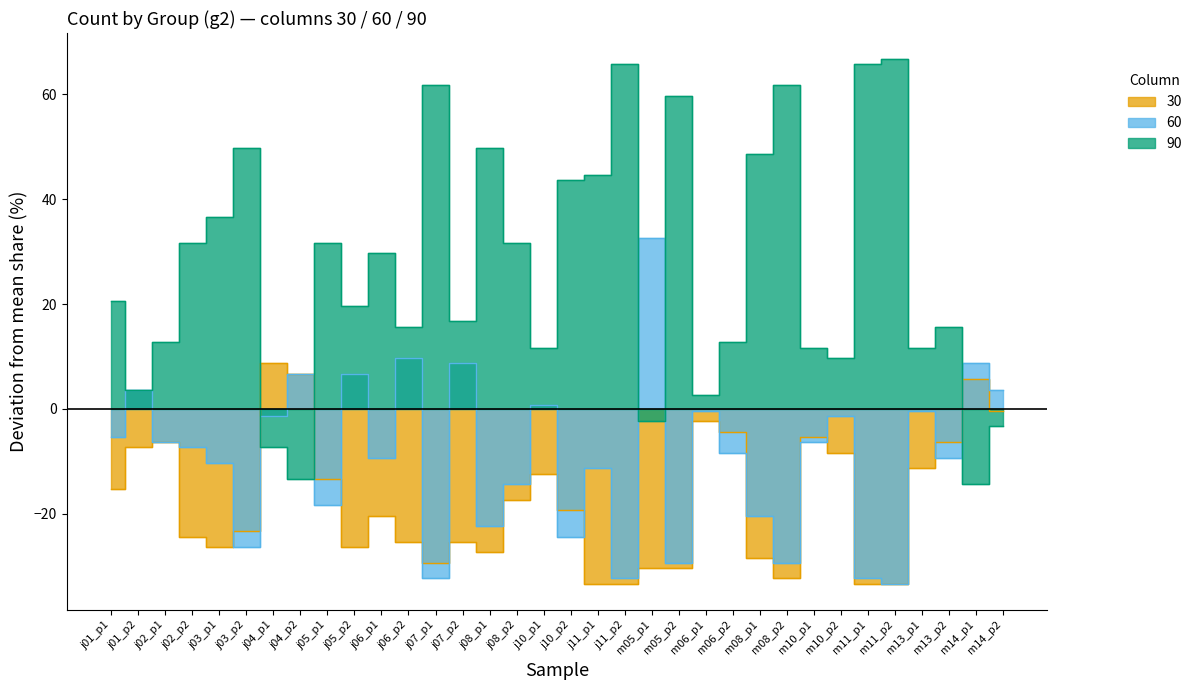

Rank the series by their average value, from highest to lowest.

p1 (90), p1 (60), p1 (30)